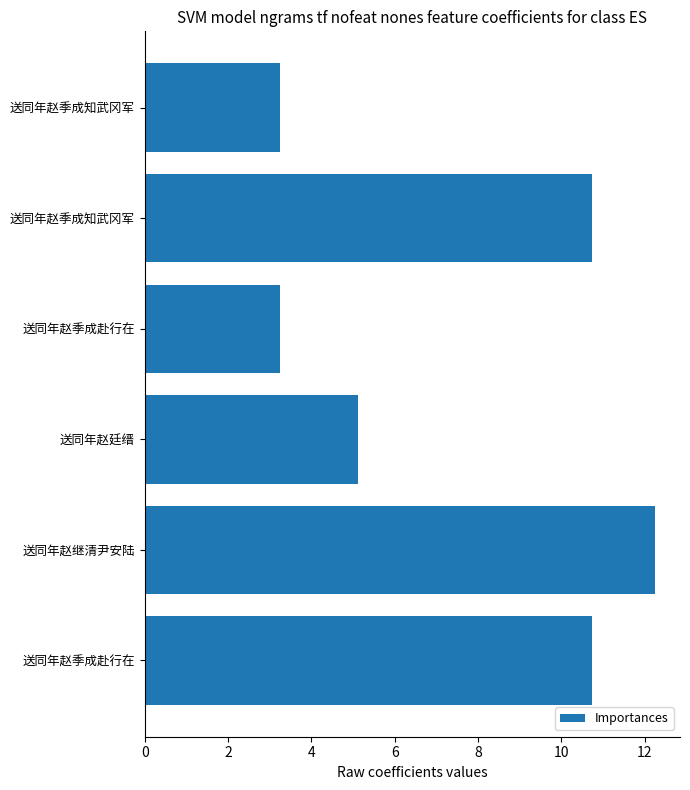

Are the bars horizontal?

Yes